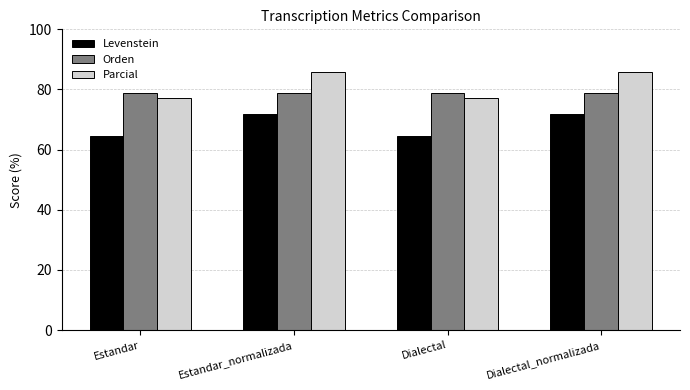

How many values in the Levenstein series are below 71?

2